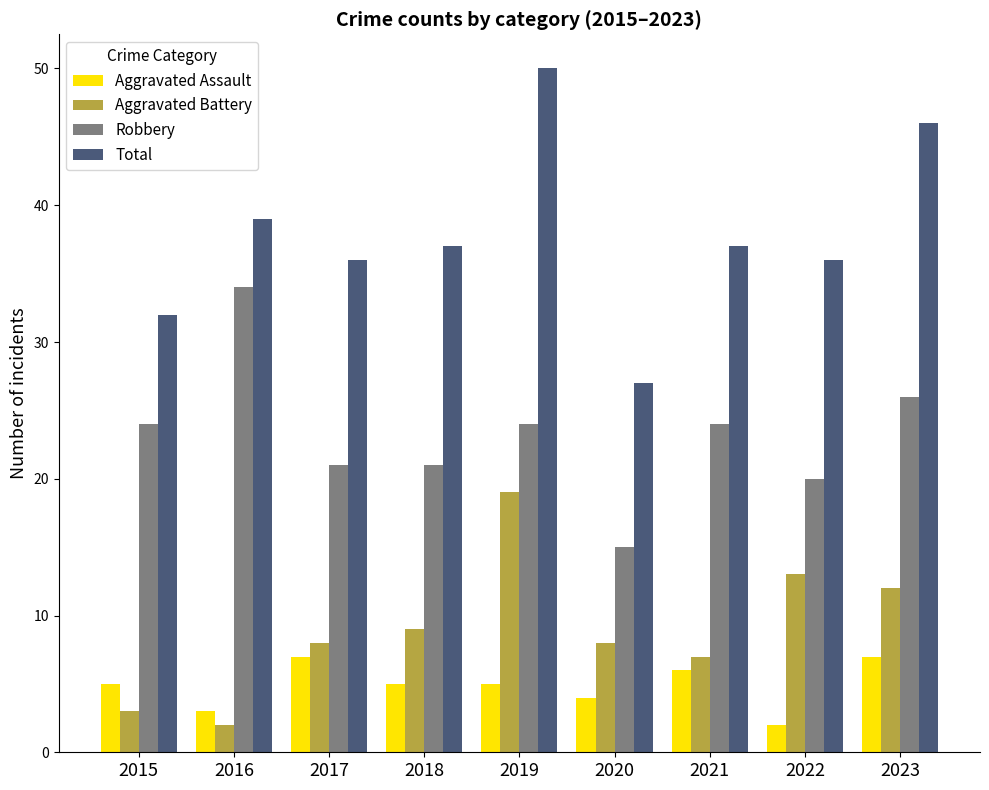

How many data points in Total are less than 37?

4